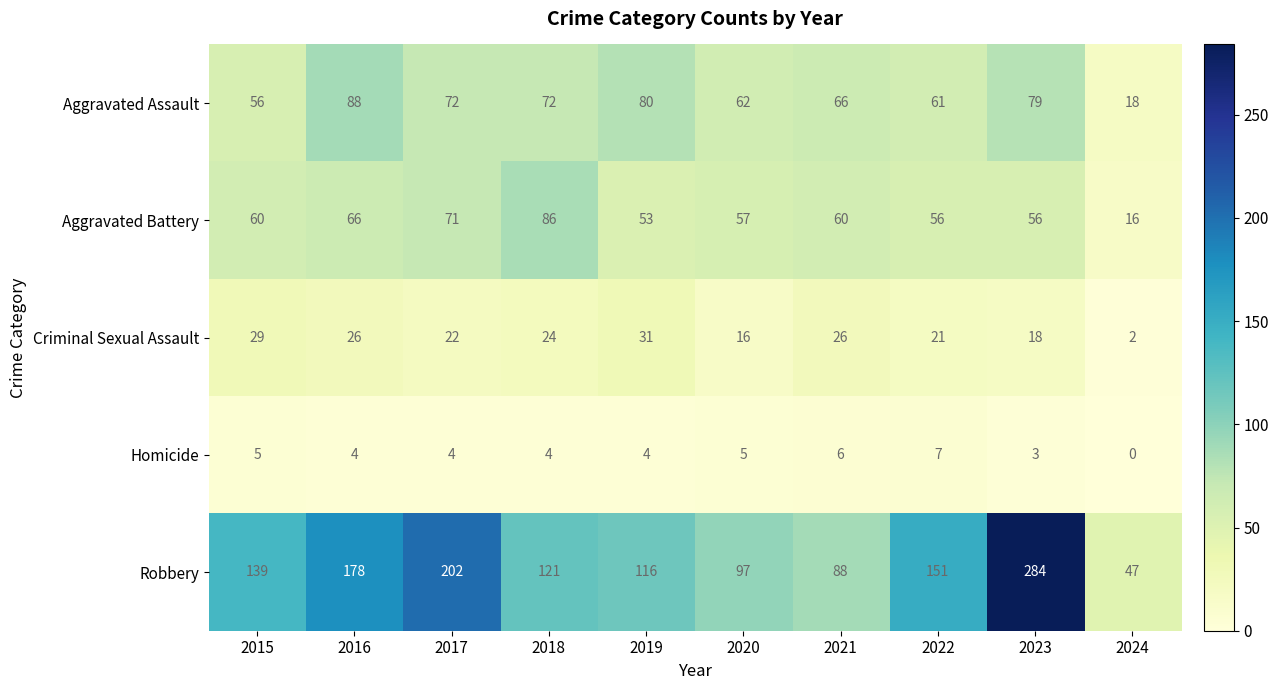

At how many categories does at least one series exceed 9?

10